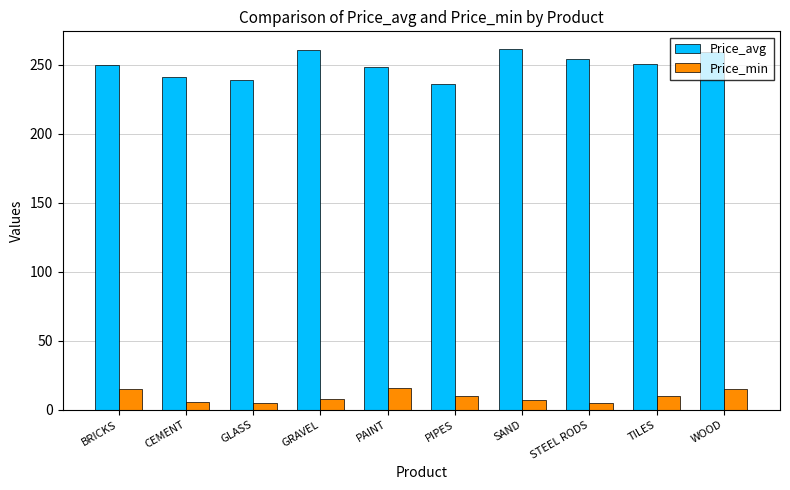

What is the approximate value of Price_avg at GRAVEL?

260.8